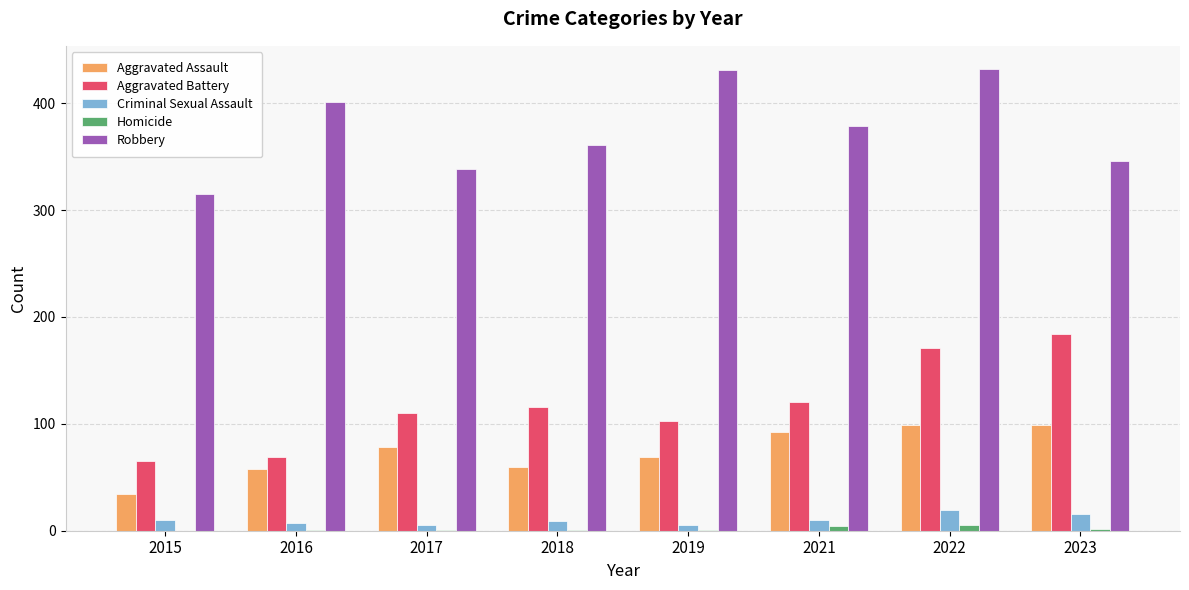

What is the sum of all Homicide values?

15